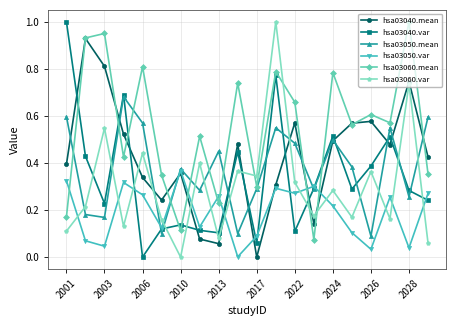

How many interior local peaks does the hsa03050.mean series have?

6